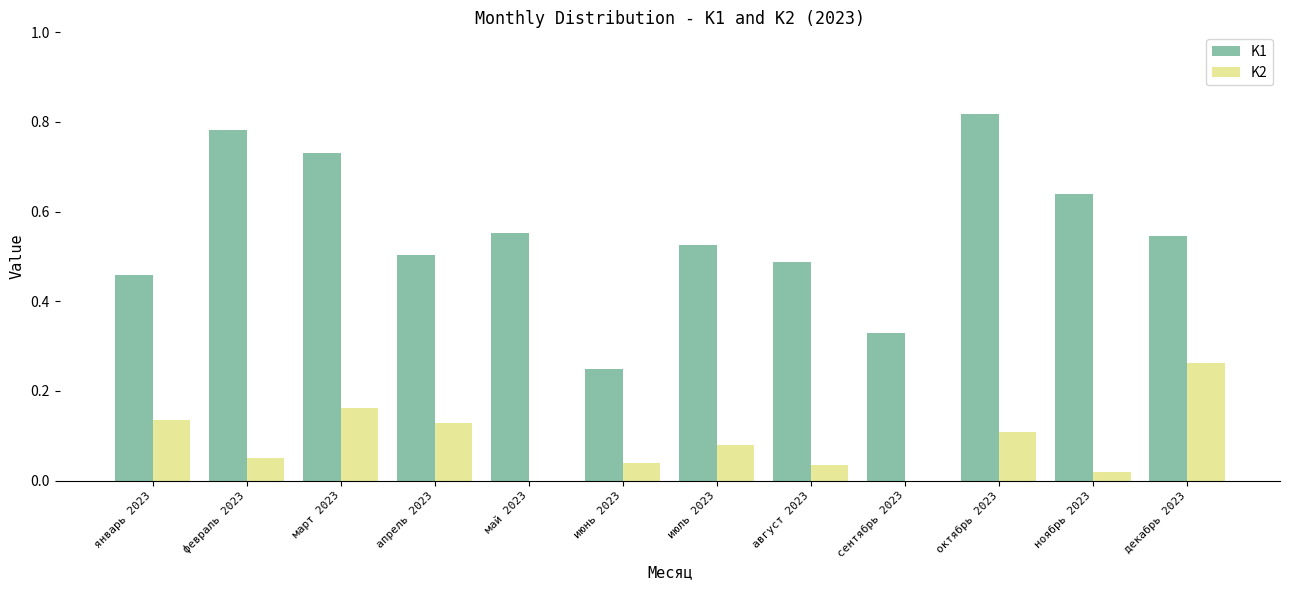

What is the total value across all series at март 2023?

0.9